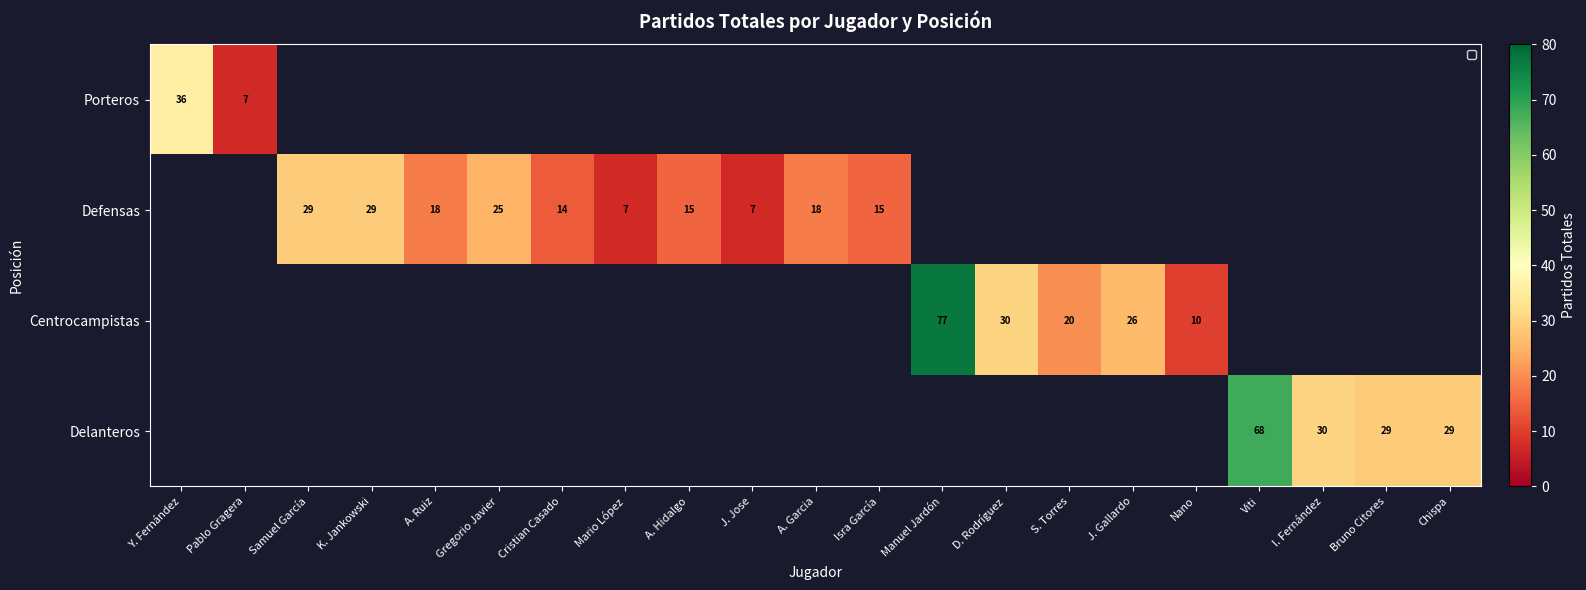

The value of Defensas at A. Hidalgo is 3. True or false?

False